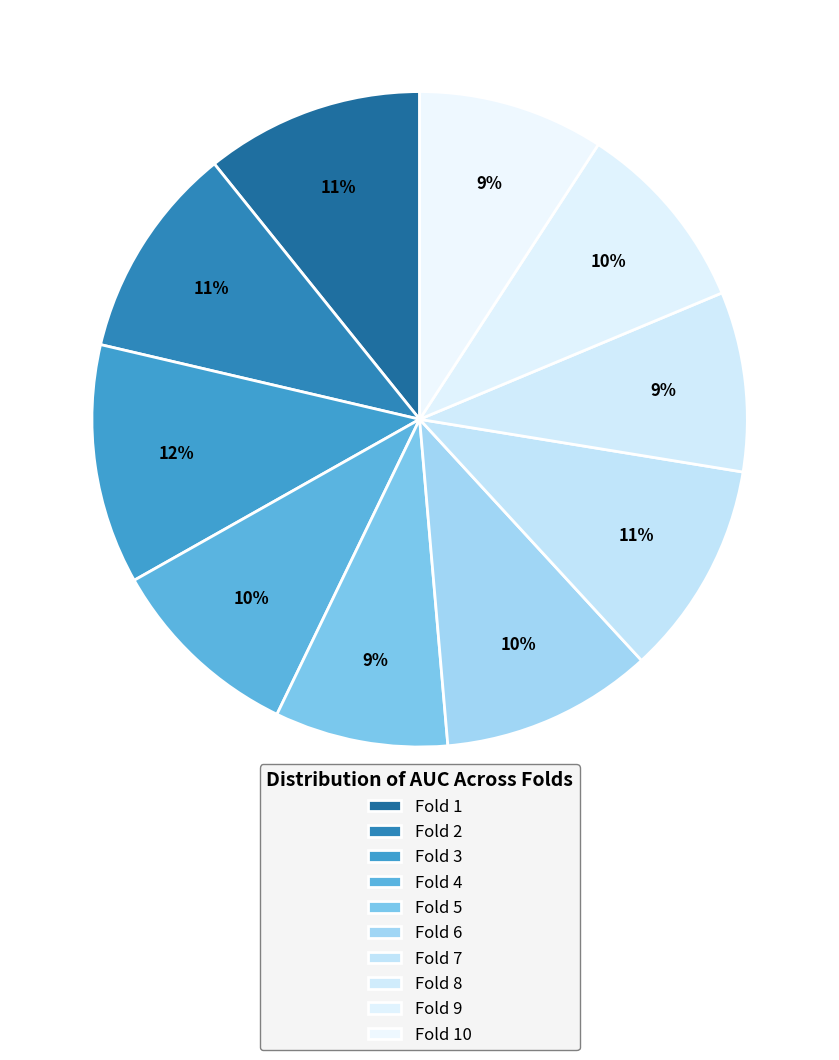

How many slices are in this pie chart?

10